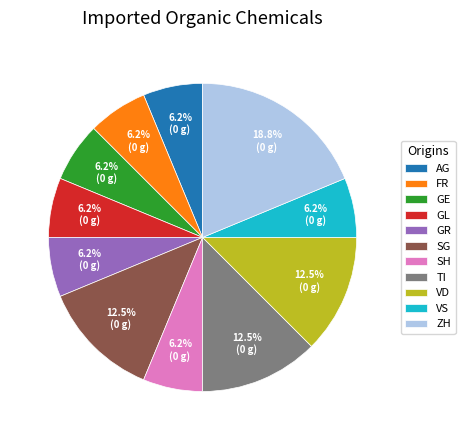

Is there any slice that represents more than half of the pie?

No